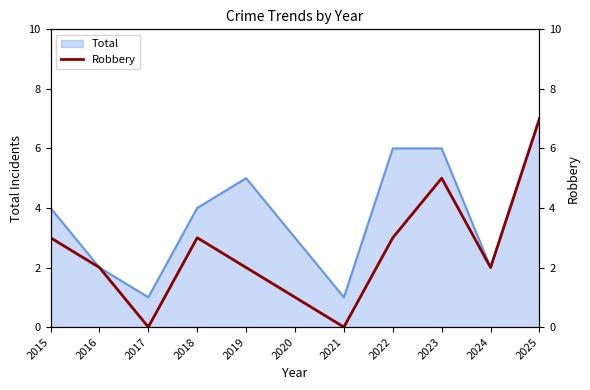

Does the chart have visible grid lines?

No